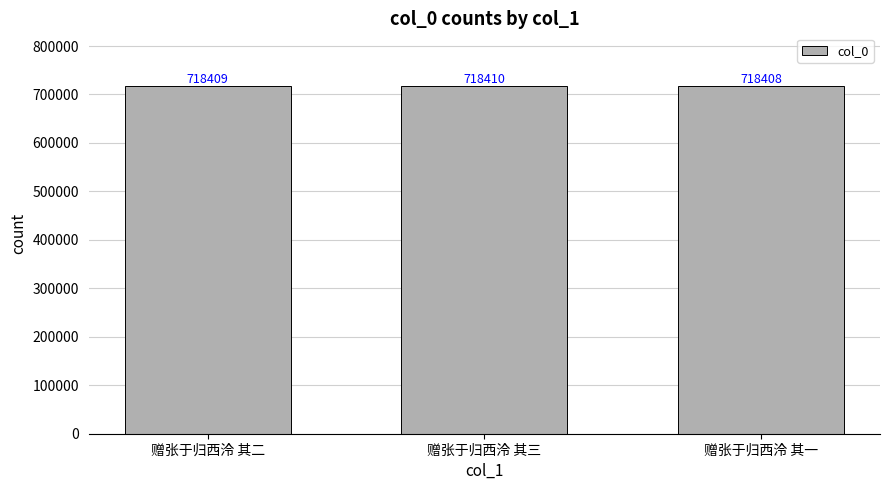

True or false: the data shows 1027049 at 赠张于归西泠 其一.

False